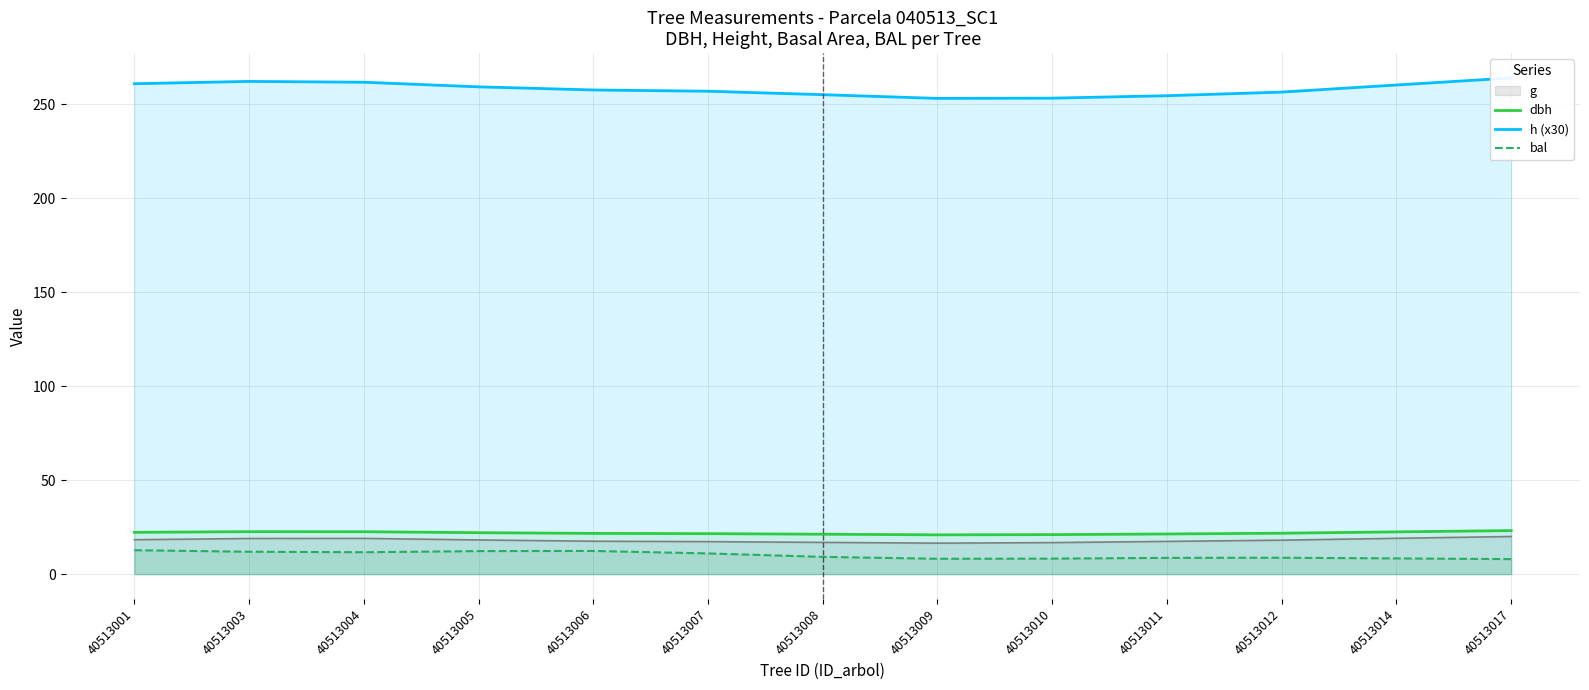

True or false: dbh has a value of 4.8 at 40513011.

False